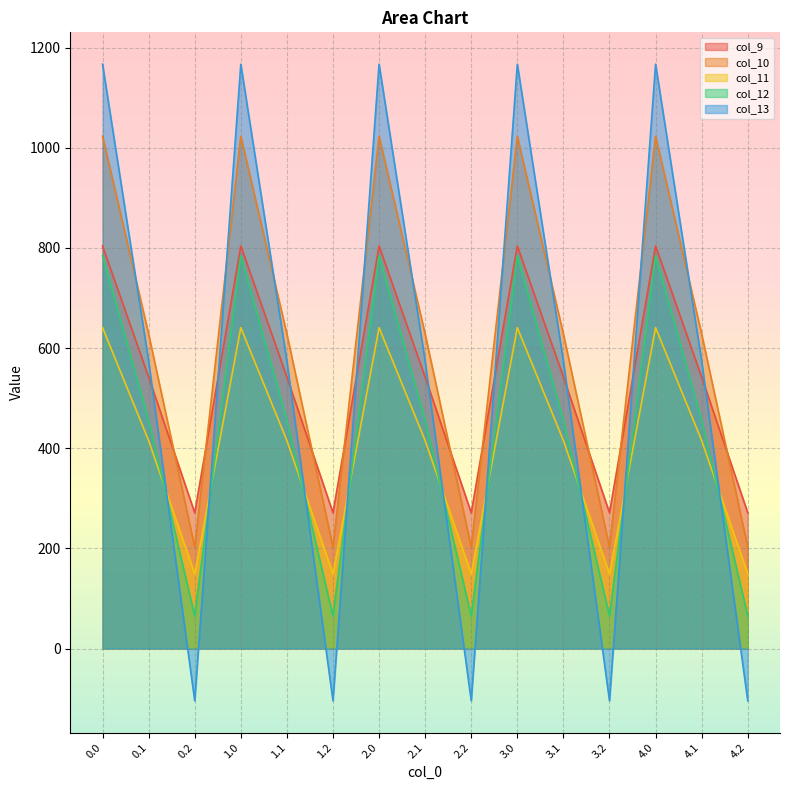

List the series in order of their peak value, lowest first.

col_11, col_12, col_9, col_10, col_13